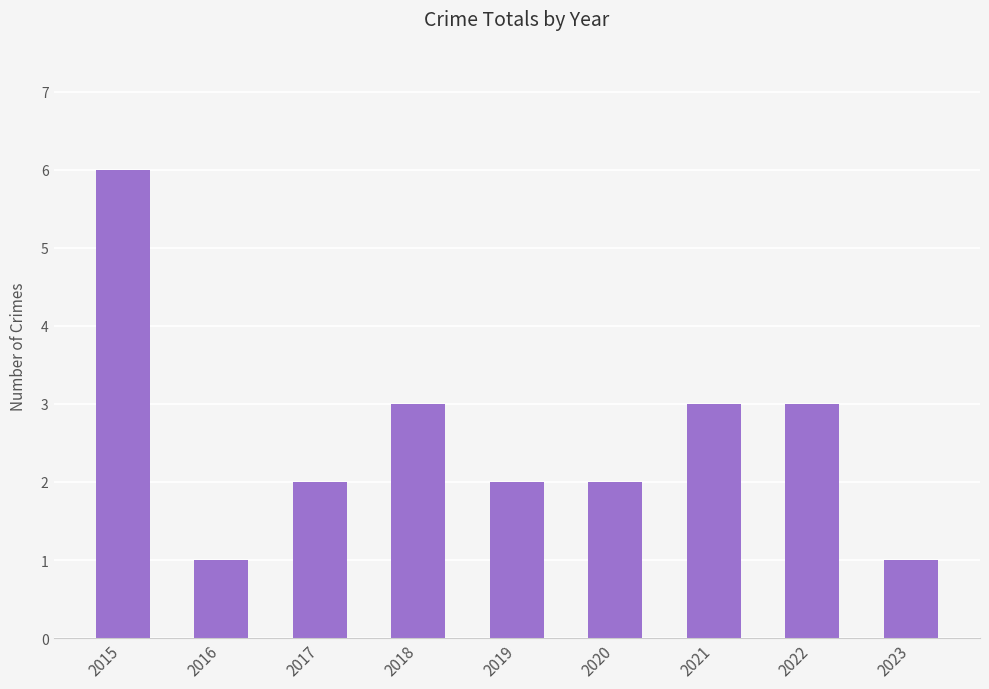

What is the value of the 7th bar from the left?

3